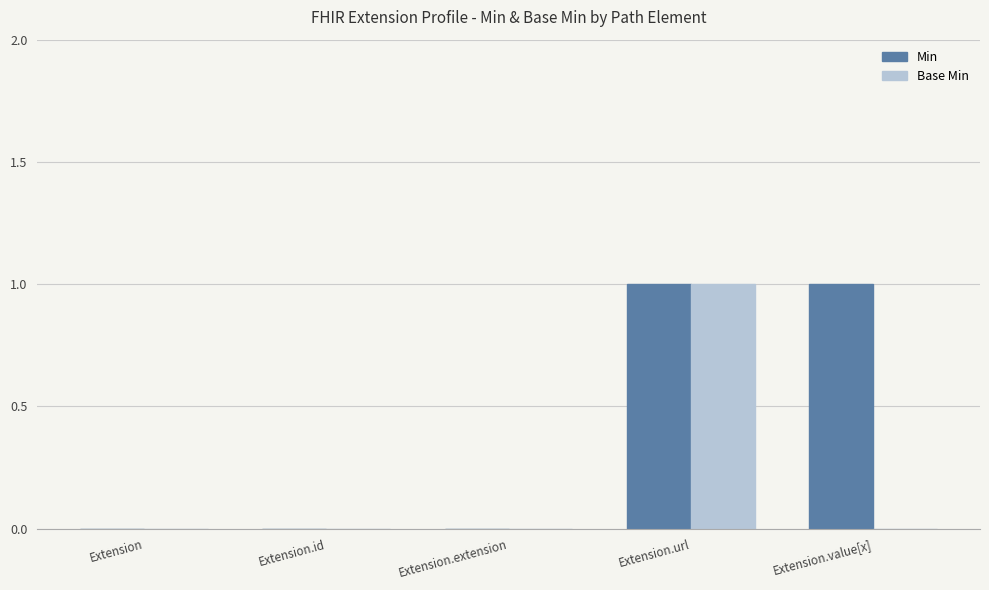

How many groups of bars are there?

5